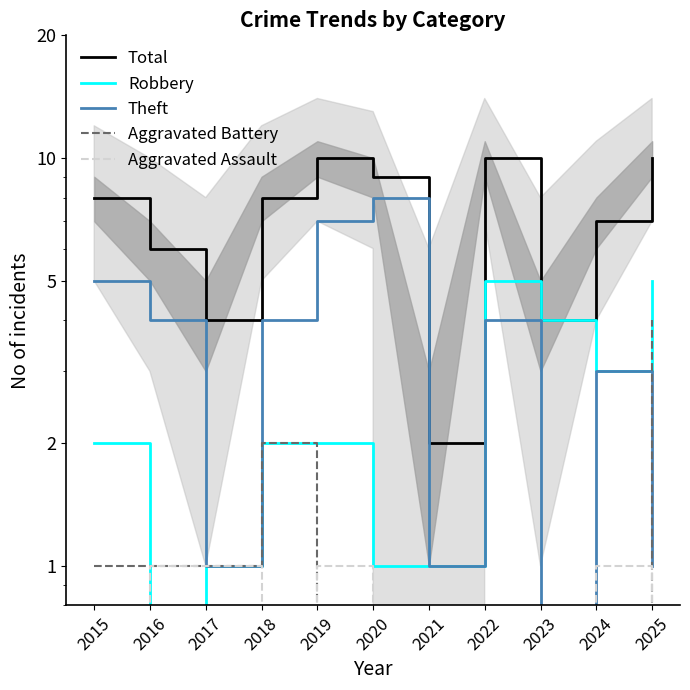

True or false: Aggravated Battery has a value of 1 at 2015.

True